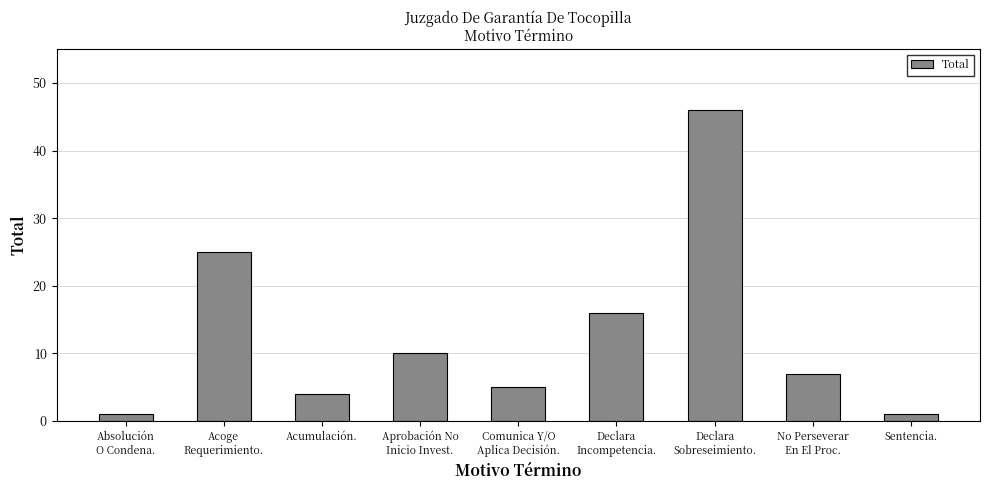

The value at Declara
Sobreseimiento. is 10. True or false?

False